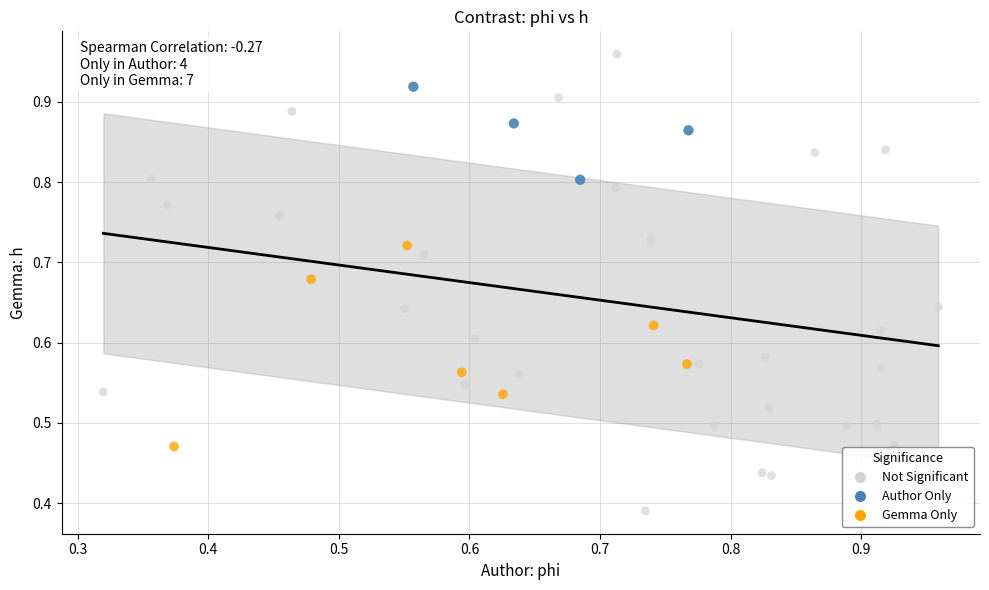

Which series has the largest Y range (max minus min)?

Not Significant